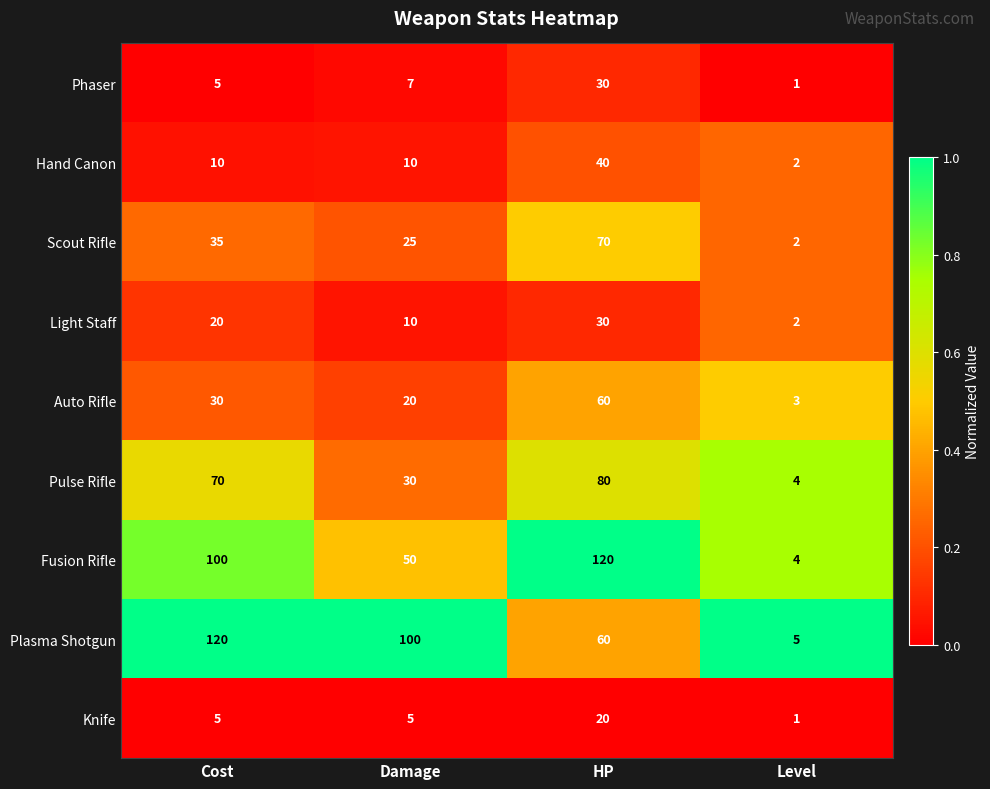

Count the Knife values in the range 5 to 20.

3